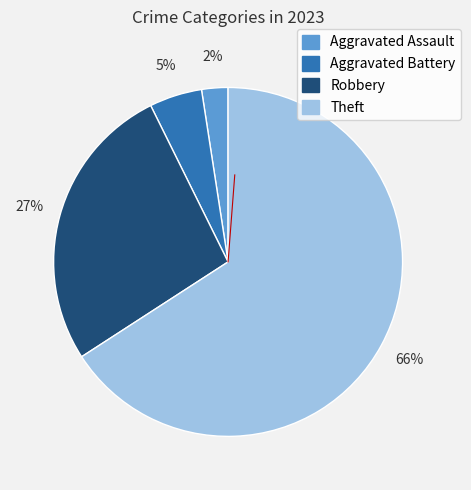

What is the smallest slice in the pie chart?

Aggravated Assault